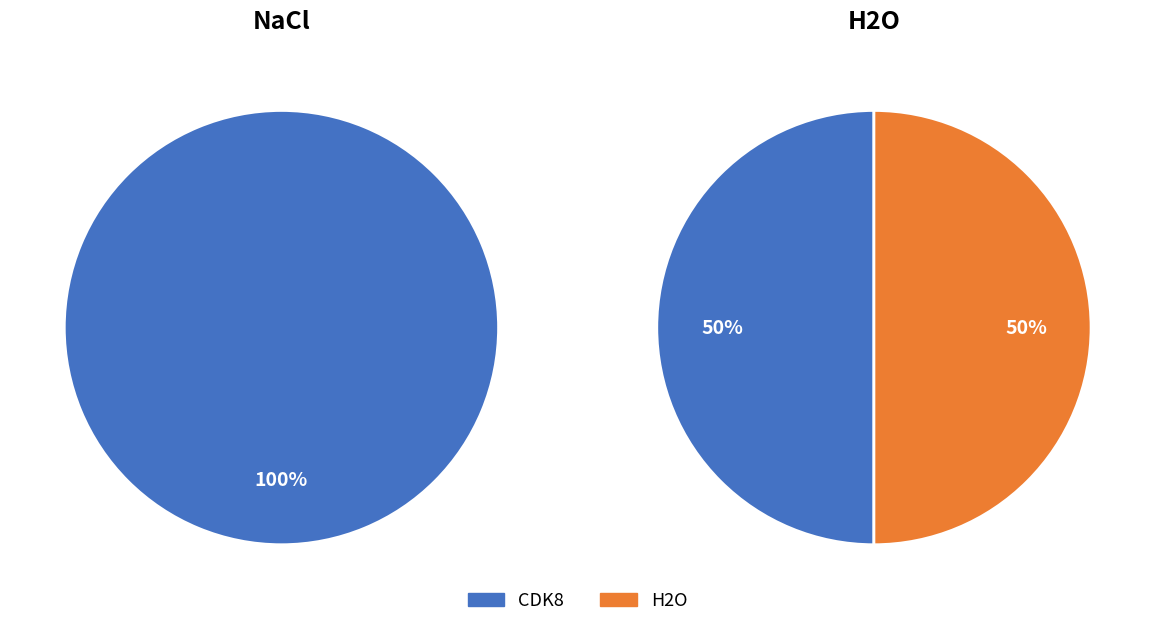

To the nearest percent, what portion does H2O represent?

33%